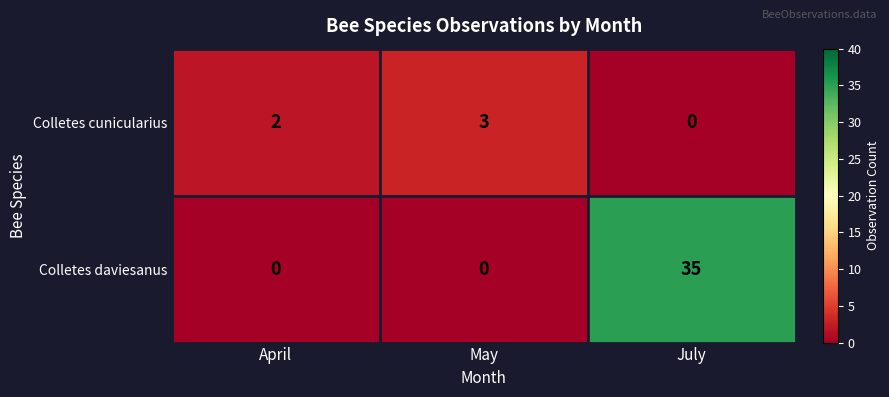

At which category is the sum across all series the highest?

July